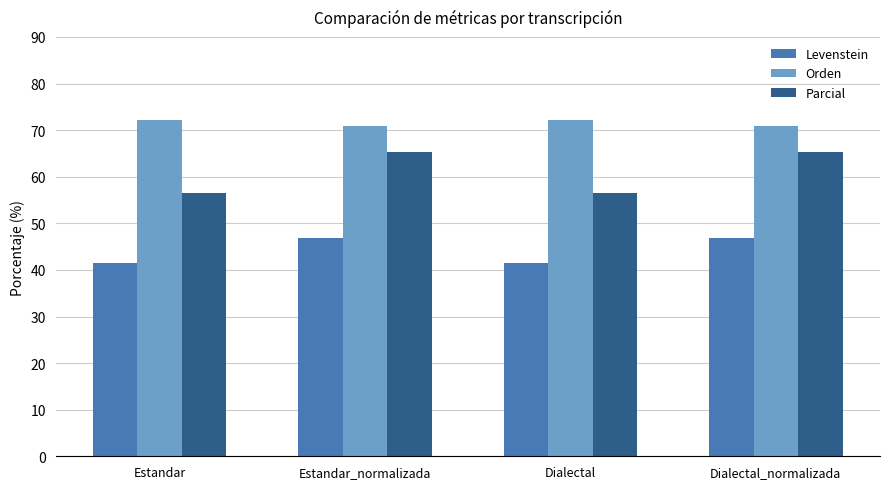

What is the average value of the Orden series?

71.4